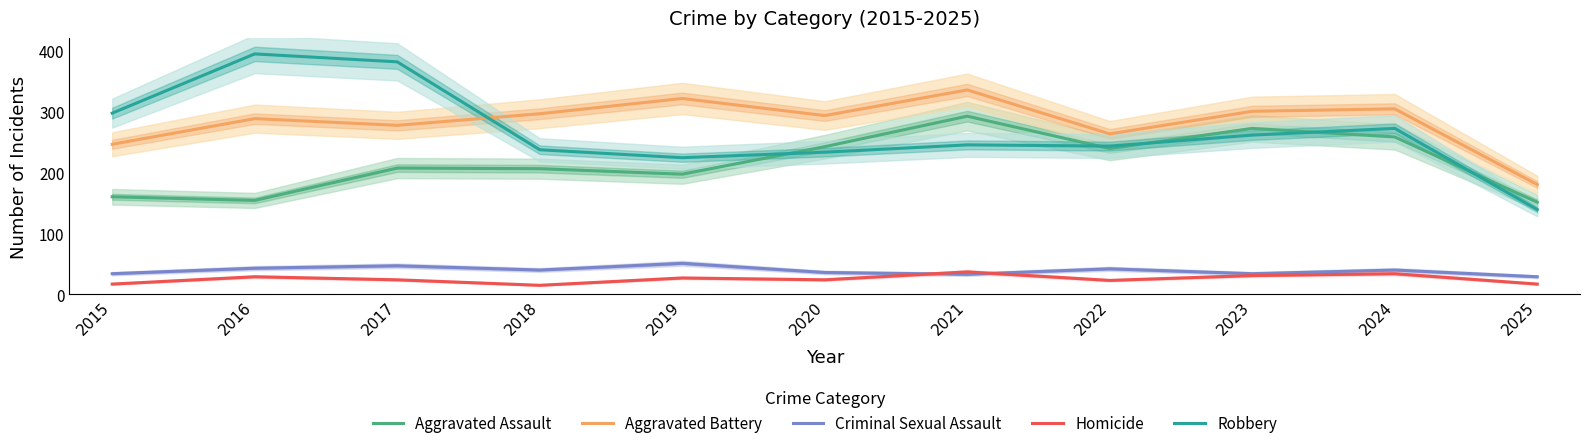

Reading left to right, transcribe all the data shown in this chart.

Aggravated Assault: 160	154	207	206	197	242	292	239	272	258	151
Aggravated Battery: 246	288	277	296	321	293	335	263	300	304	180
Criminal Sexual Assault: 34	43	47	40	51	36	33	42	34	40	29
Homicide: 17	29	24	15	27	24	37	23	31	34	17
Robbery: 297	394	381	237	224	233	245	243	261	272	139